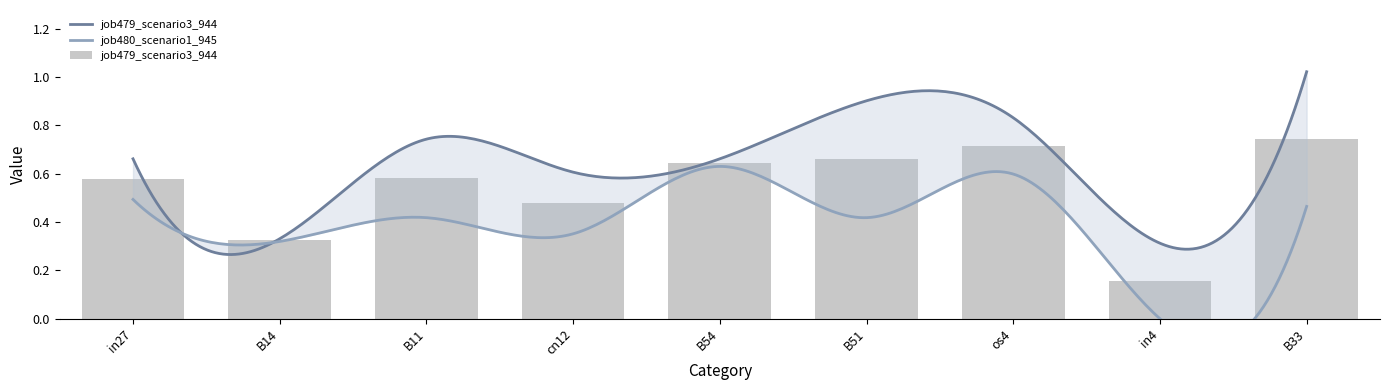

Does the chart contain any negative values?

No